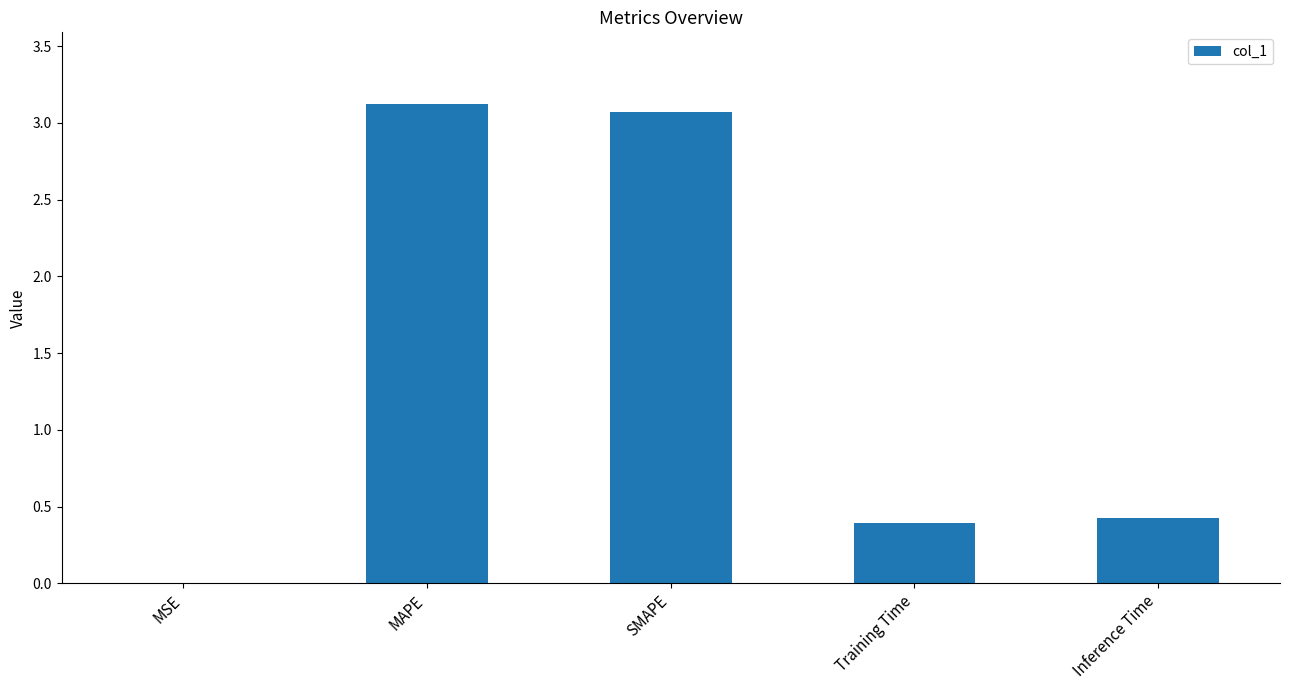

What is the maximum value shown in the chart?

3.1